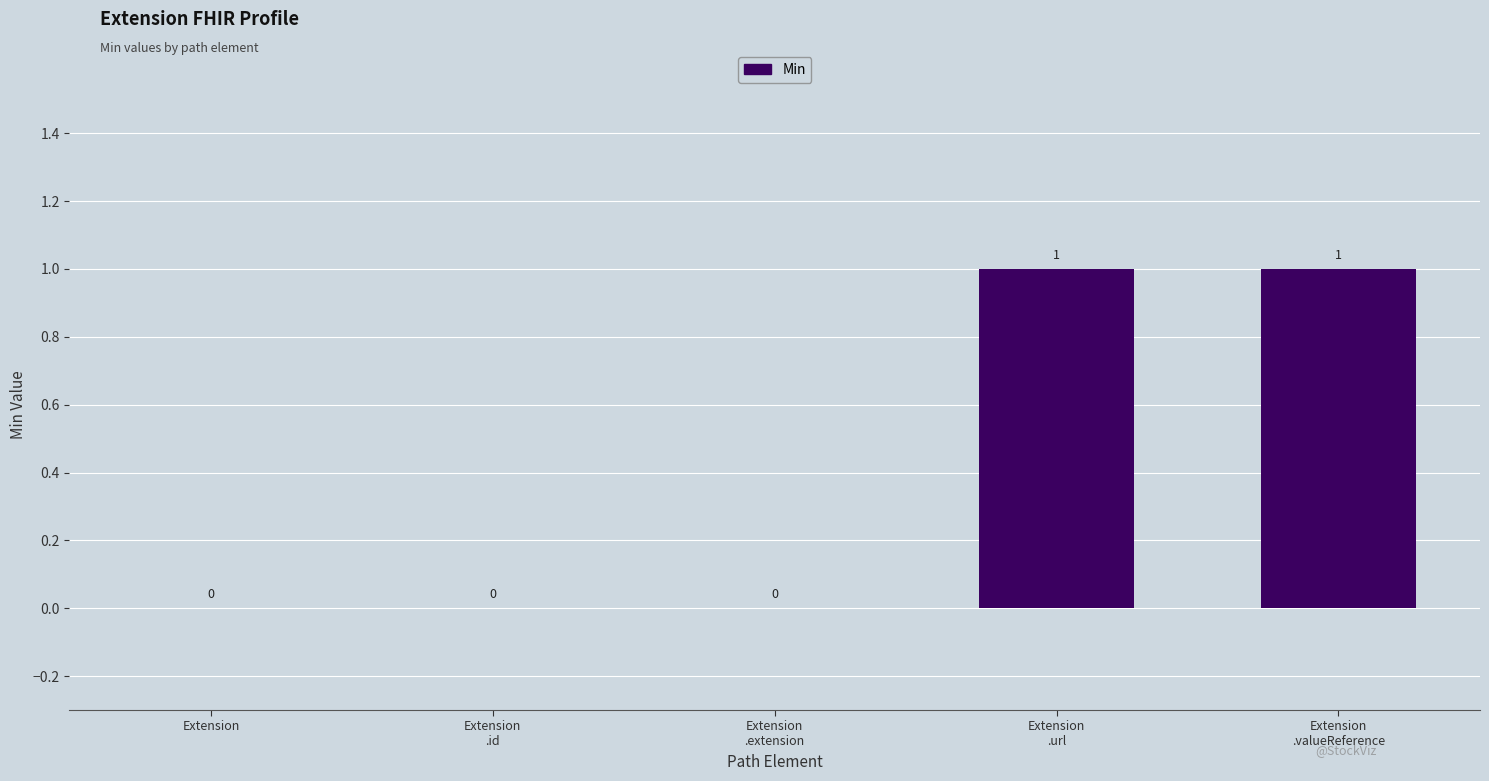

What is the change in value from Extension
.id to Extension
.url?

+1